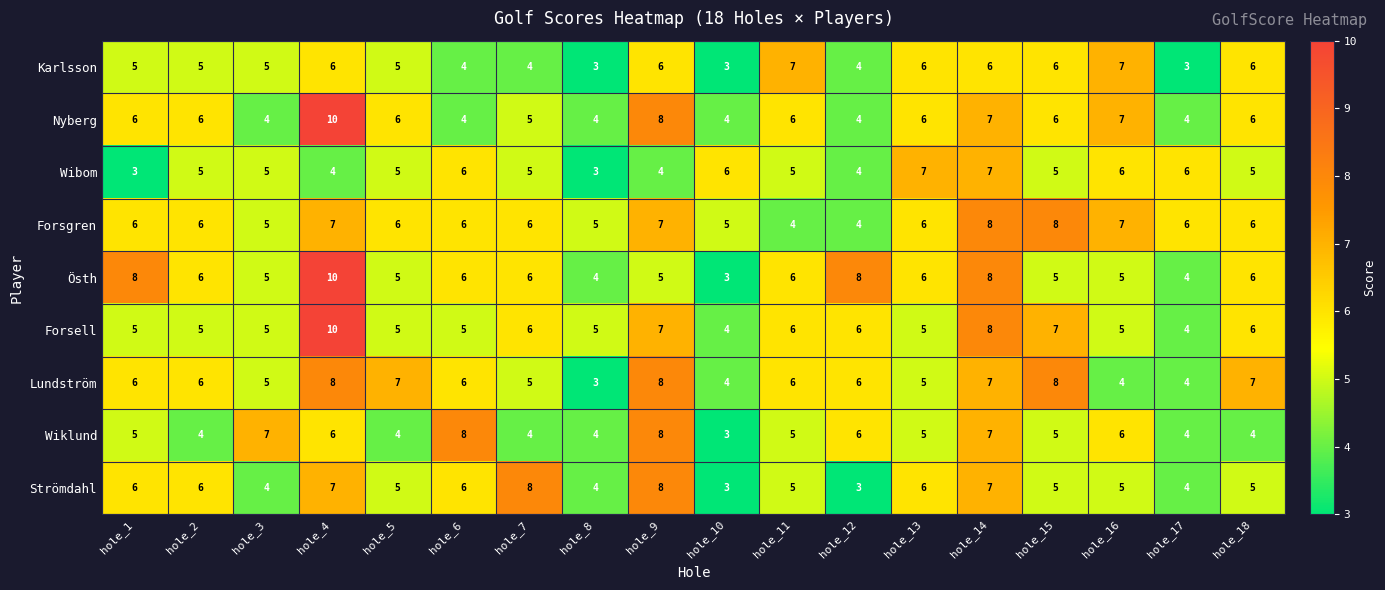

How many distinct data groups are displayed?

9